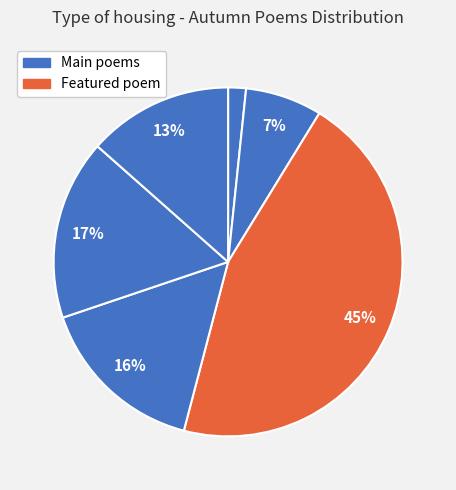

How many slices are in this pie chart?

6